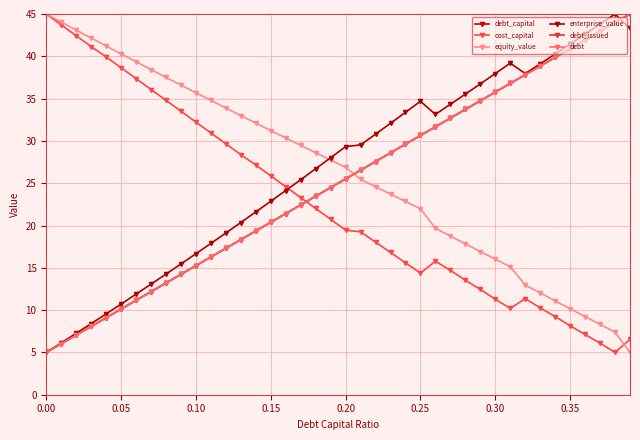

How many lines are shown in the chart?

6